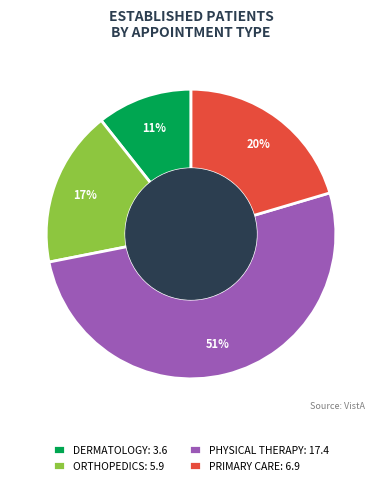

Is ORTHOPEDICS the majority of the pie?

No